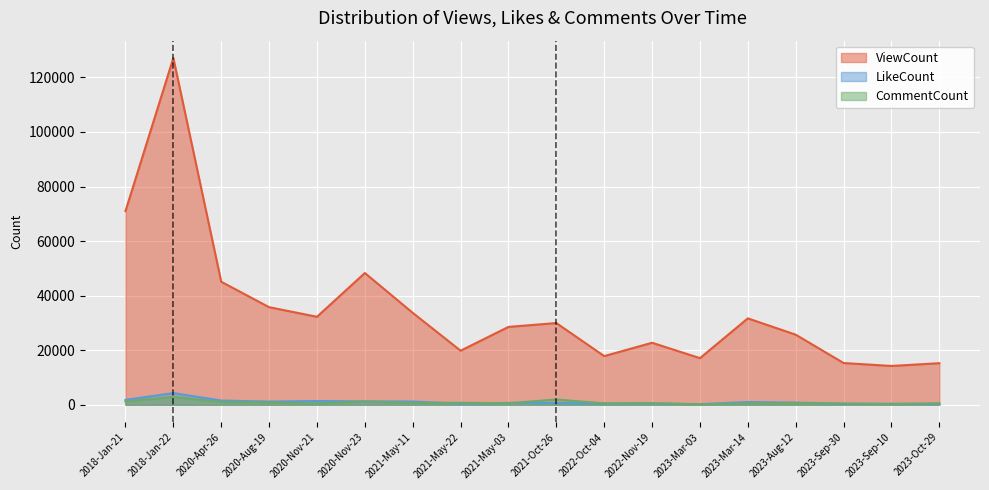

How many interior local peaks does the CommentCount series have?

6